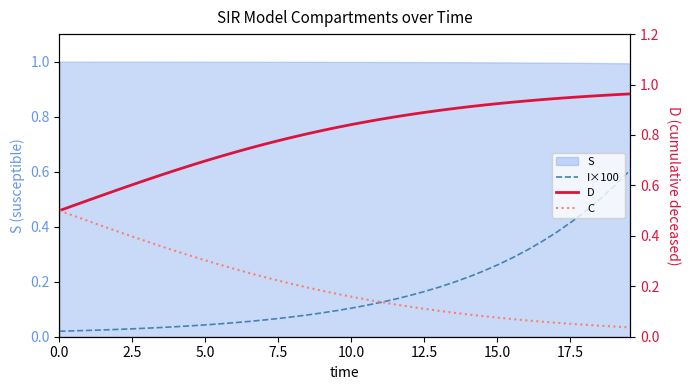

Does the chart display data point markers on the line(s)?

No